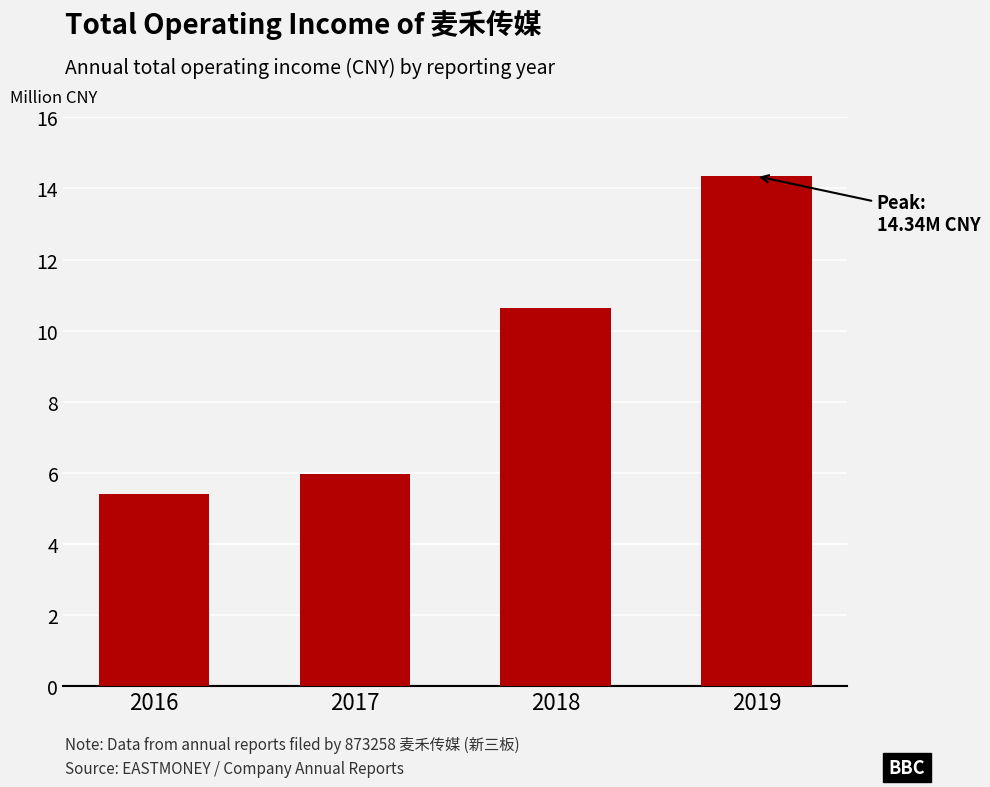

What is the change in value from 2016 to 2019?

+8944267.0